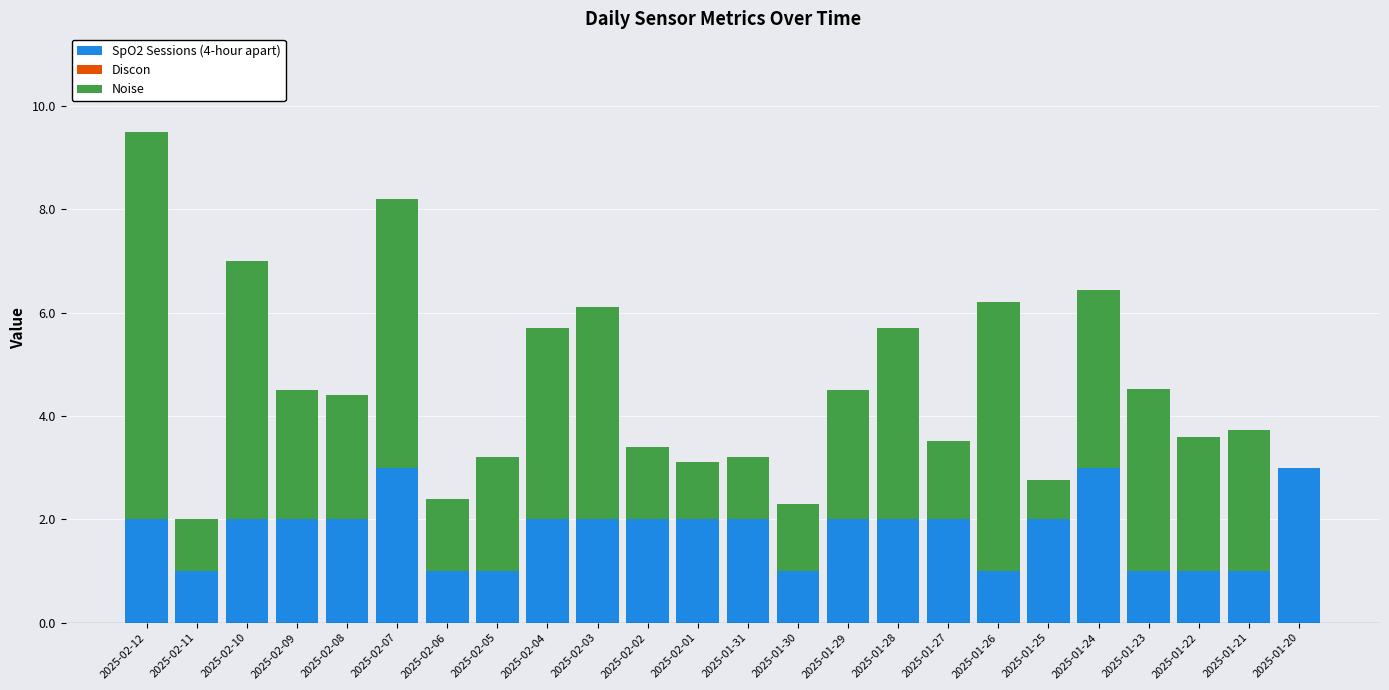

What is the maximum value for SpO2 Sessions (4-hour apart)?

3.0